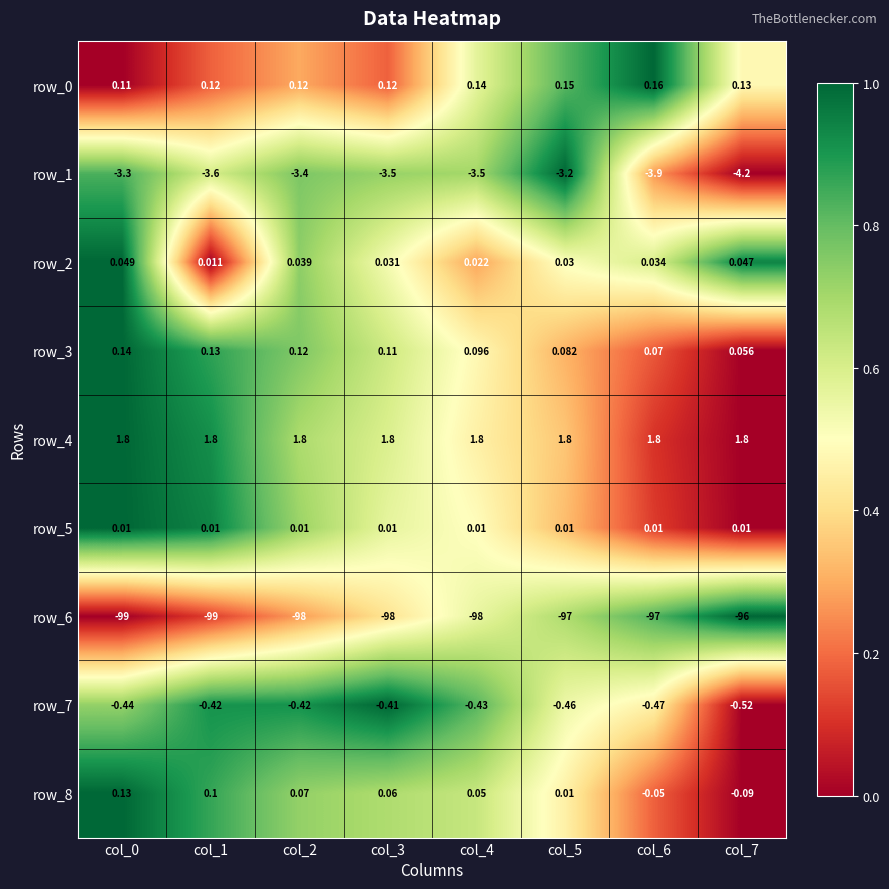

What value does the row_8 series have at col_2?

0.1